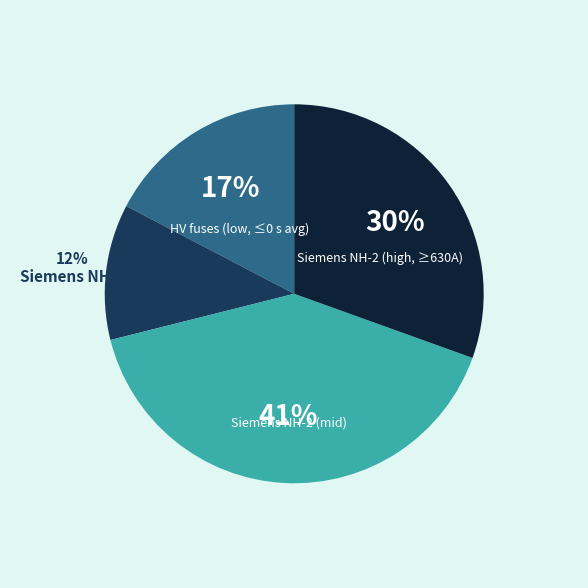

Is the sum of HV fuses (low, ≤0 s avg) and Siemens NH-1 greater than half?

No